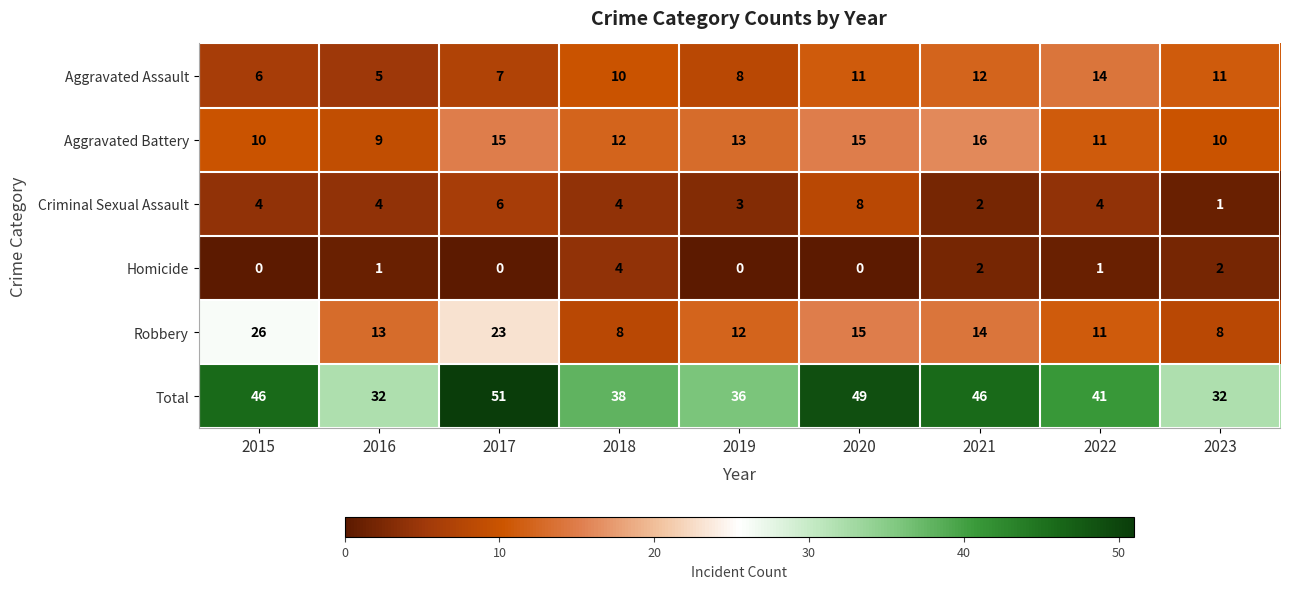

What value does the Aggravated Battery series have at 2015?

10